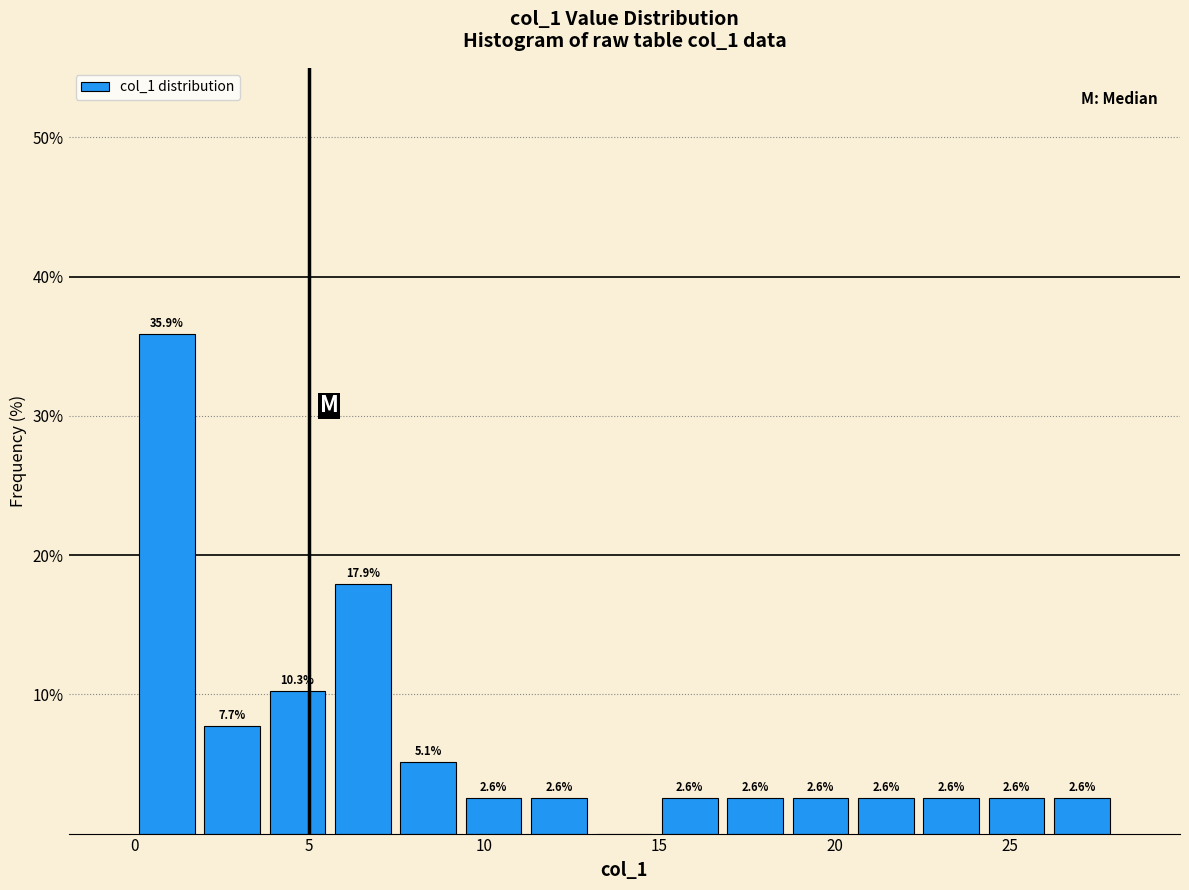

Read against the x-axis, roughly where is the centre of the tallest bar?

1.0